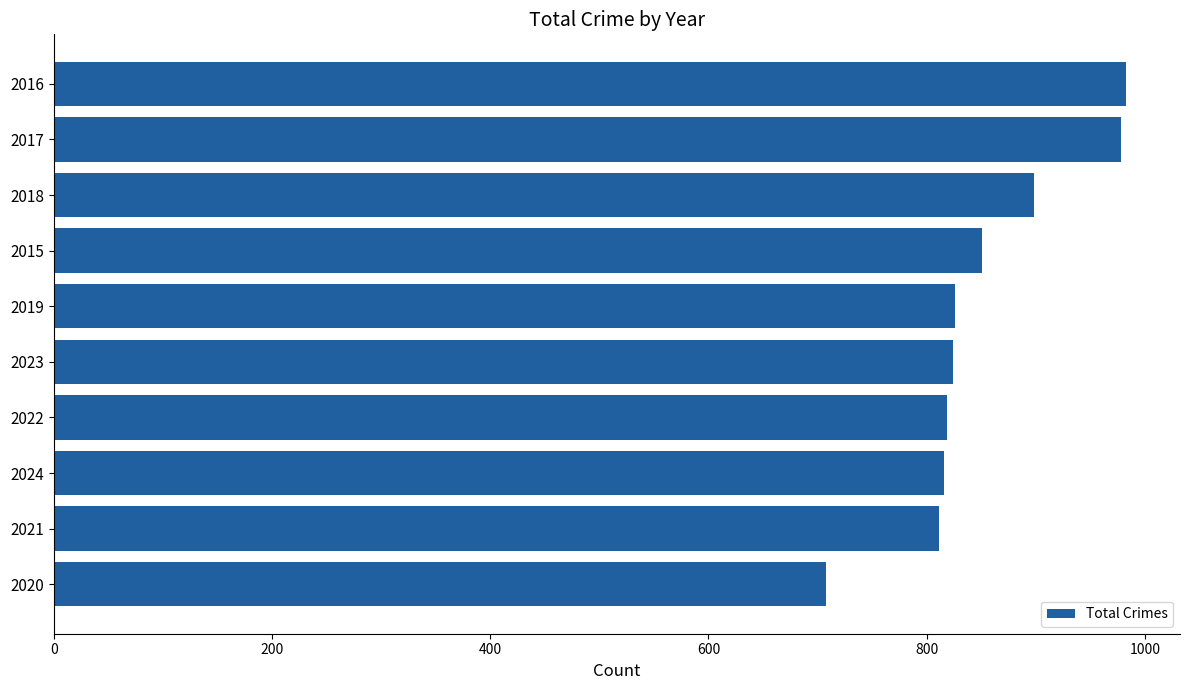

What is the greatest value displayed?

983